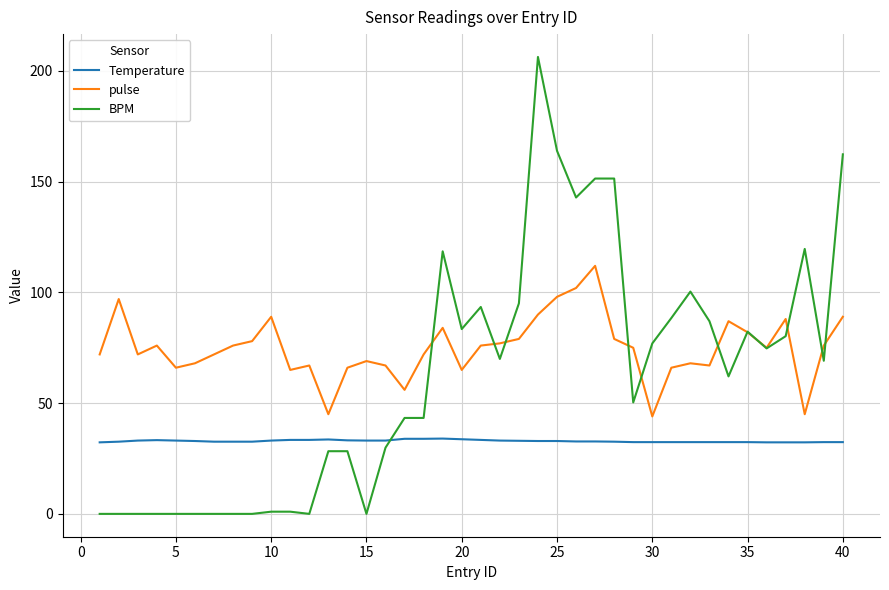

True or false: Temperature and pulse cross at least once.

False